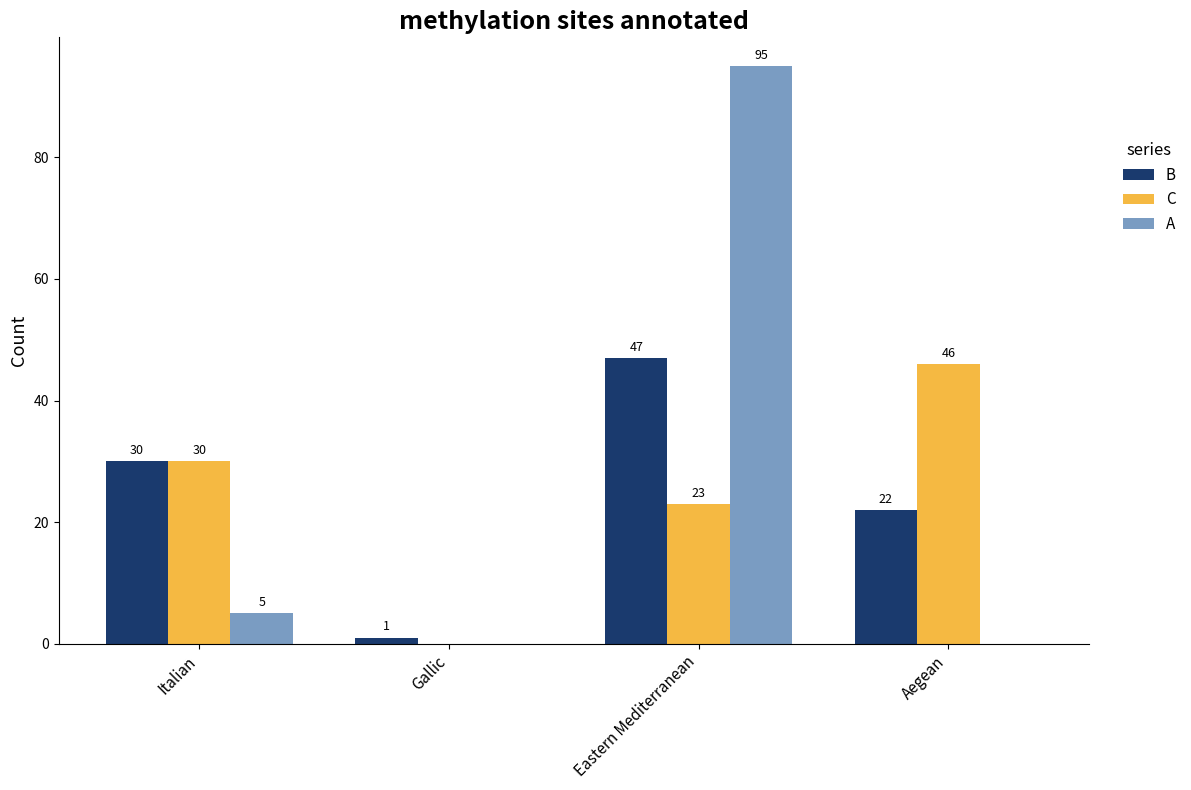

Count the number of categories in the chart.

4